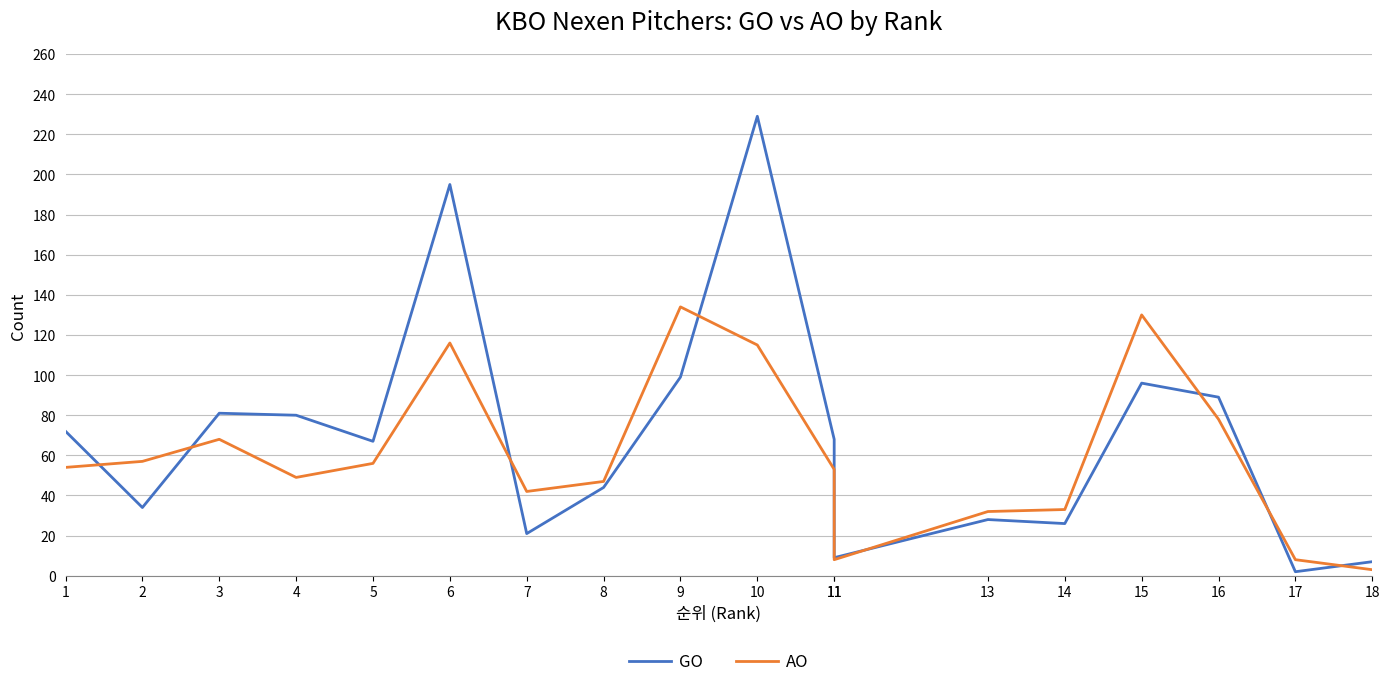

Where is GO nearest to the value 115?

9